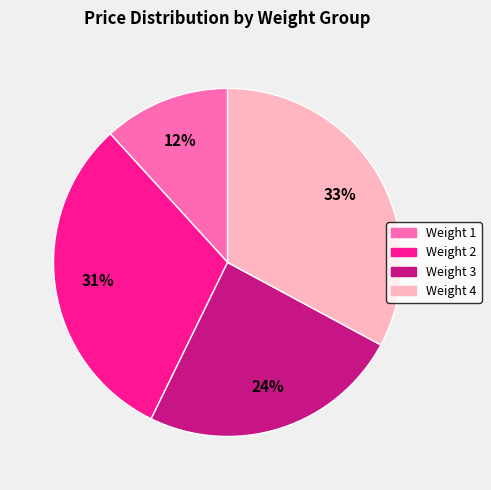

Is there a majority slice in this chart?

No